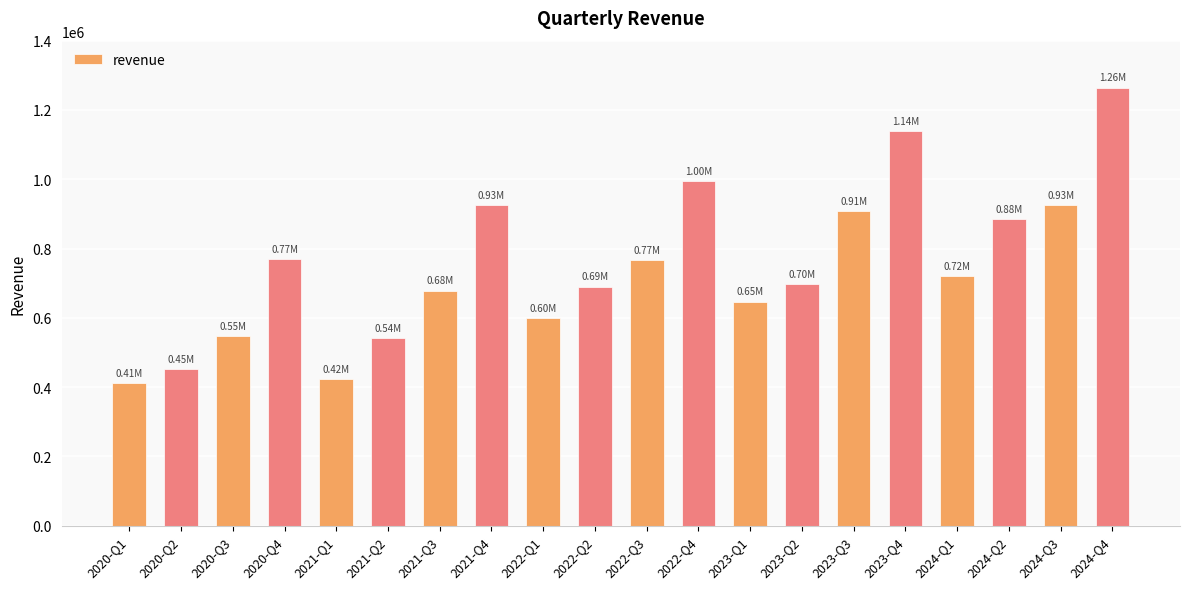

What is the change in value from 2020-Q2 to 2021-Q1?

-29375.6